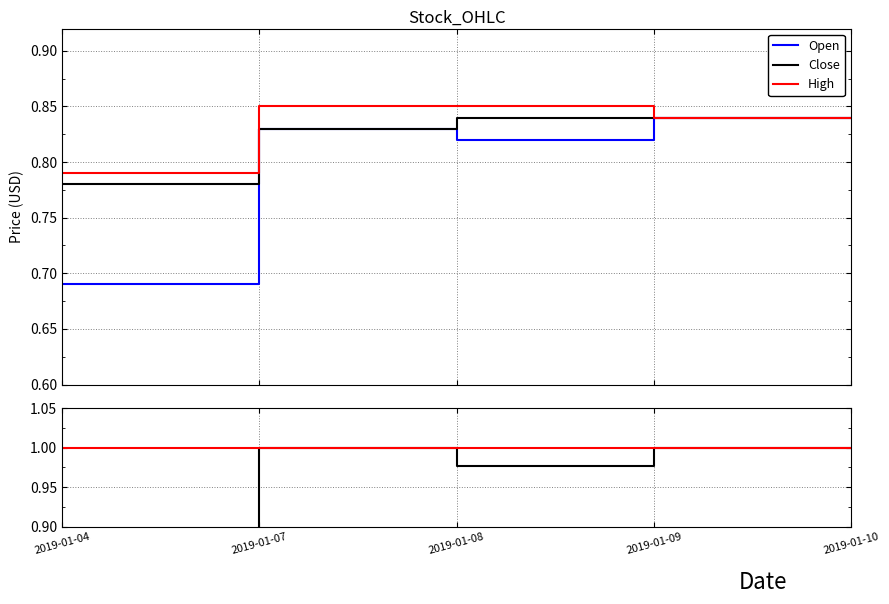

Which category has the lowest value in the Close series?

2019-01-04